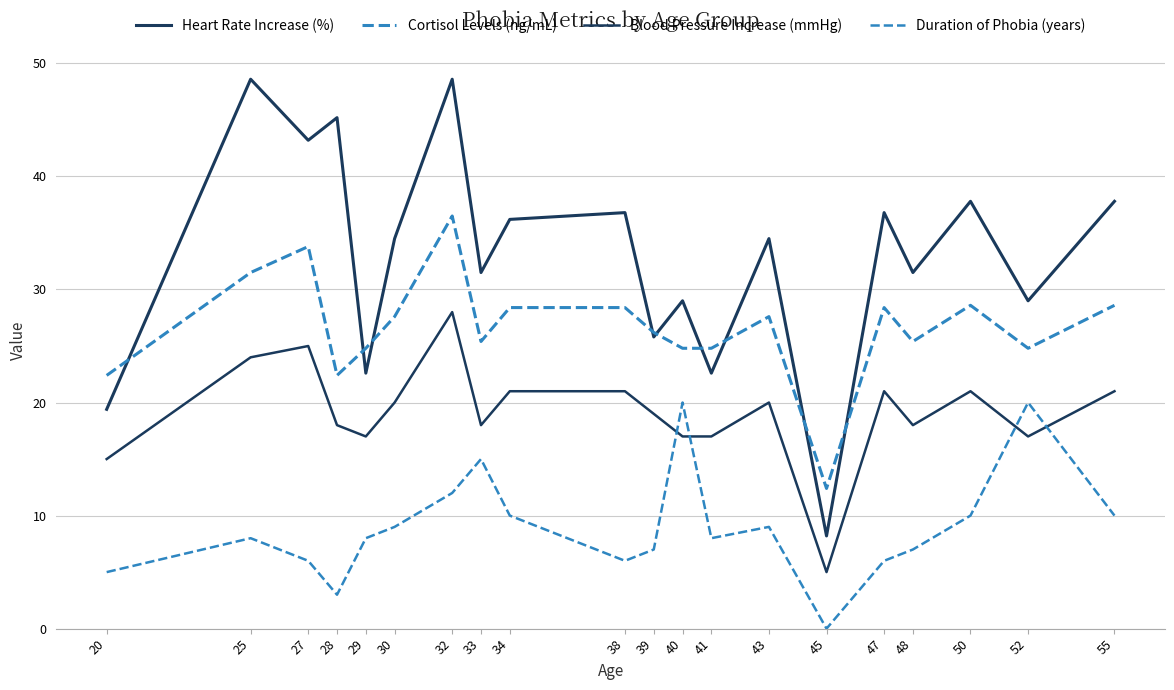

Does the chart display data point markers on the line(s)?

No